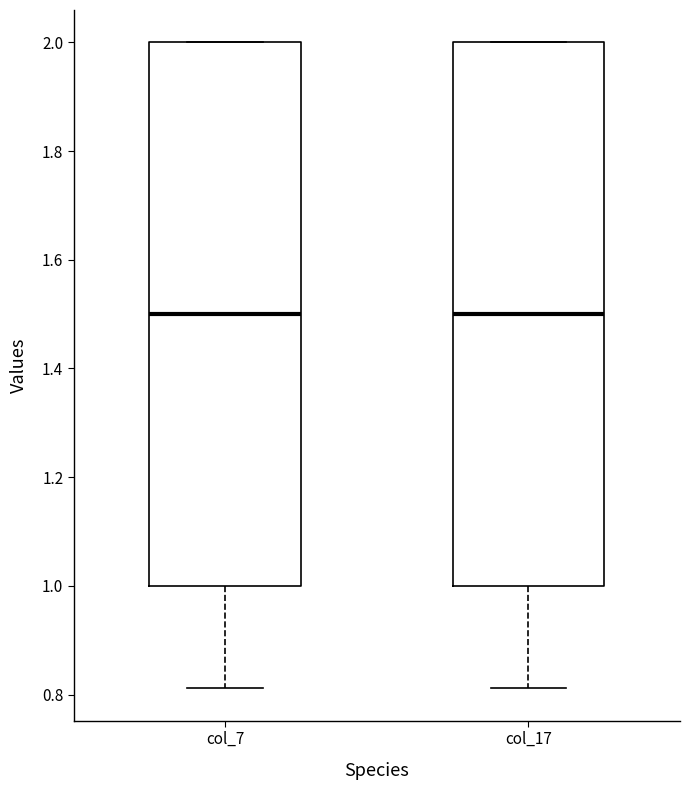

Reading left to right, transcribe this box plot: for each box, give where its median line is, the range the box spans, and where its two whiskers end, as read against the y-axis. The values are not printed on the chart, so give them approximately, as read against the axis.

col_7: median 1.50, box 1.00 to 2.00, whiskers 0.82 to 2.00
col_17: median 1.50, box 1.00 to 2.00, whiskers 0.82 to 2.00